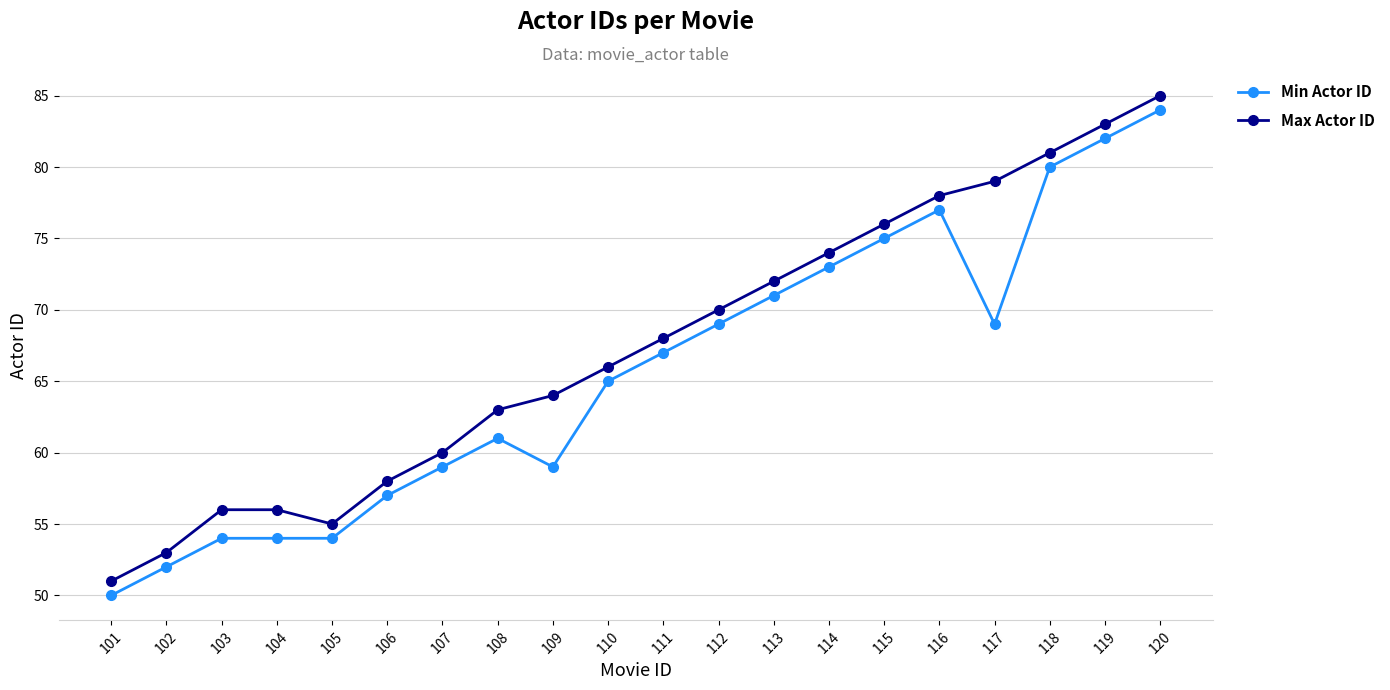

Which category has the lowest value in the Max Actor ID series?

101